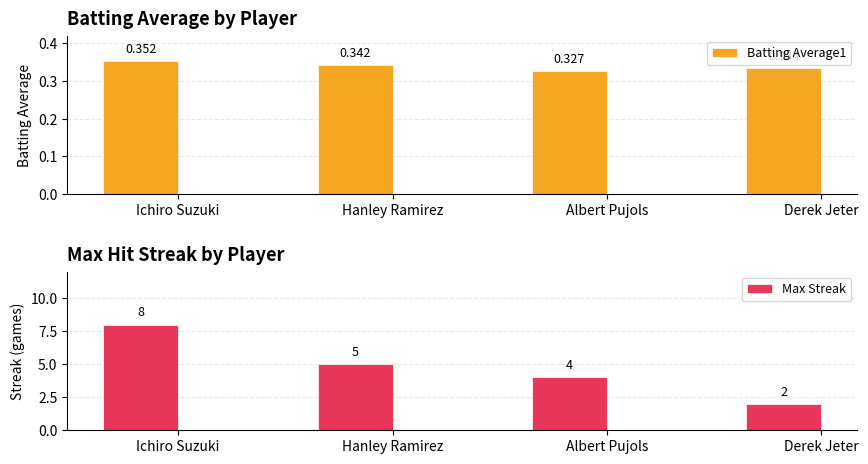

Reading left to right, extract all data points from this chart.

Batting Average1: Ichiro Suzuki=0.4	Hanley Ramirez=0.3	Albert Pujols=0.3	Derek Jeter=0.3
Max Streak: Ichiro Suzuki=8.0	Hanley Ramirez=5.0	Albert Pujols=4.0	Derek Jeter=2.0